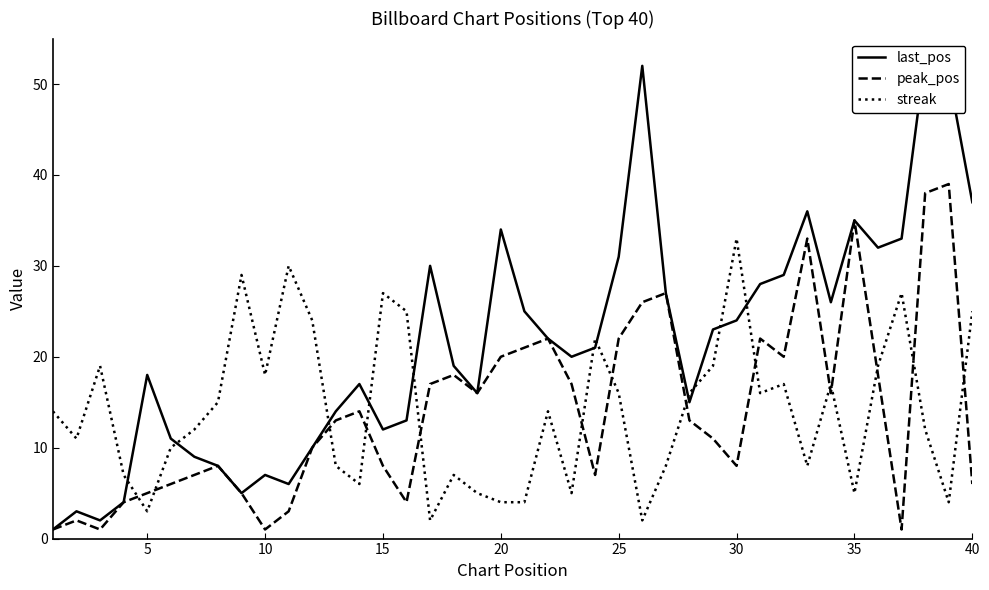

Which category has the highest value in the streak series?

30